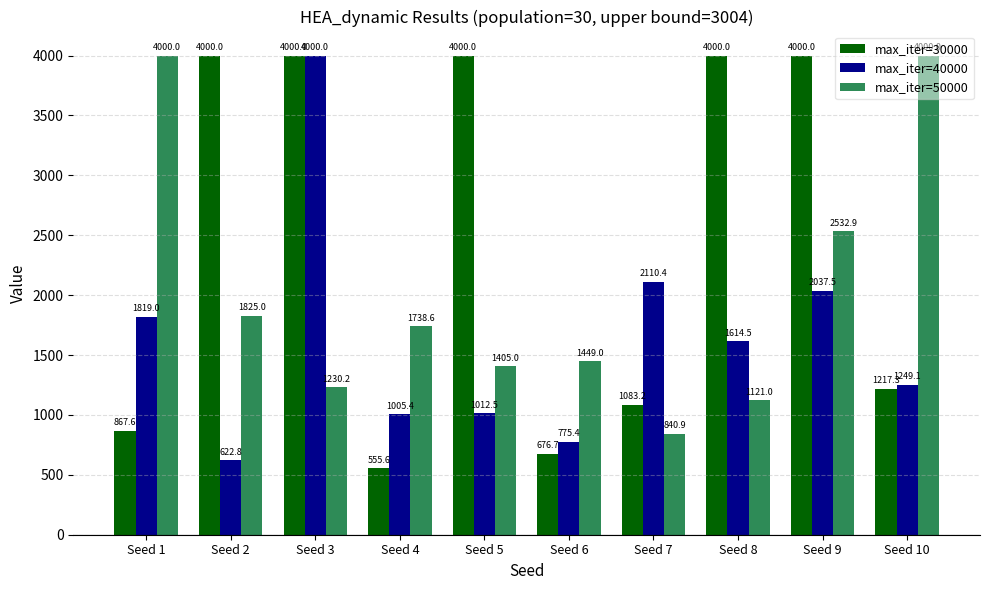

Reading left to right, what are all the values shown in this chart?

max_iter=30000: 867.6	4000.0	4000.0	555.6	4000.0	676.7	1083.2	4000.0	4000.0	1217.3
max_iter=40000: 1819.0	622.8	4000.0	1005.4	1012.5	775.4	2110.4	1614.5	2037.5	1249.1
max_iter=50000: 4000.0	1825.0	1230.2	1738.6	1405.0	1449.0	840.9	1121.0	2532.9	4000.0